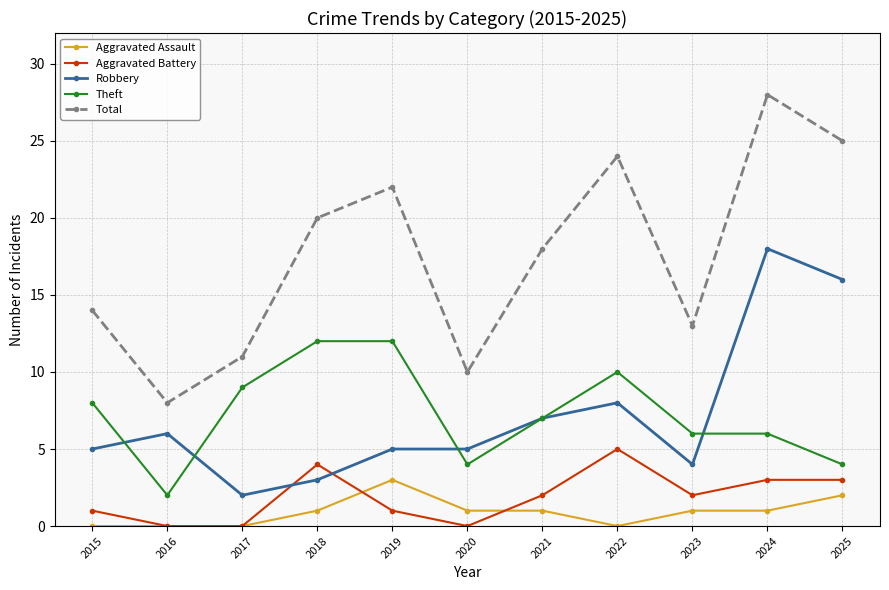

Which category has the highest value in the Robbery series?

2024